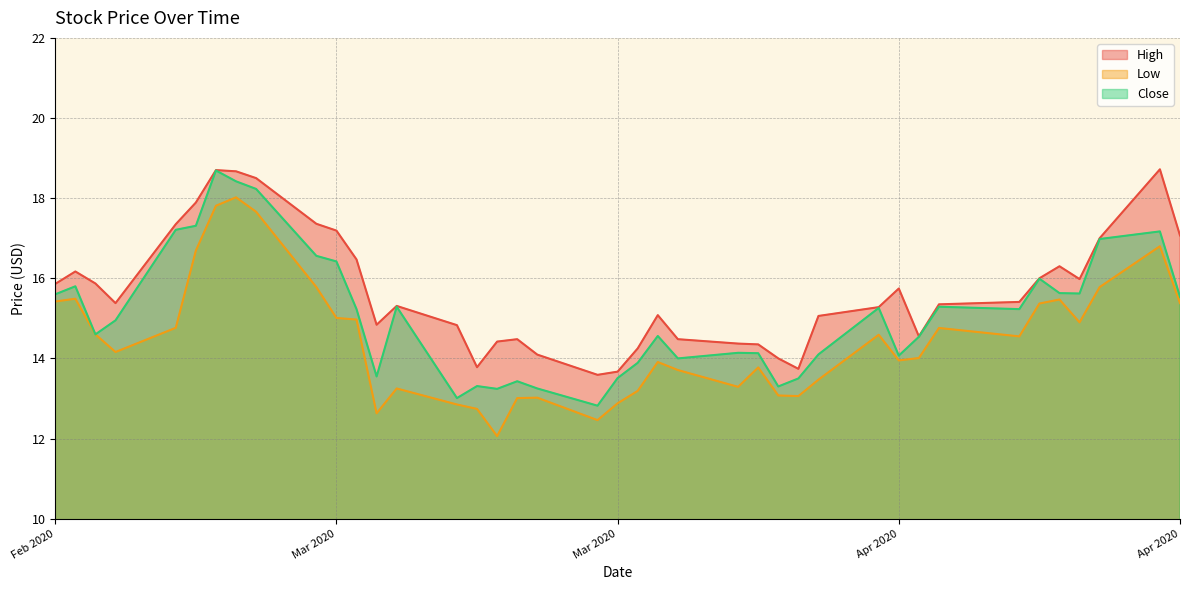

Rank the series by their maximum value, from lowest to highest.

Low, Close, High